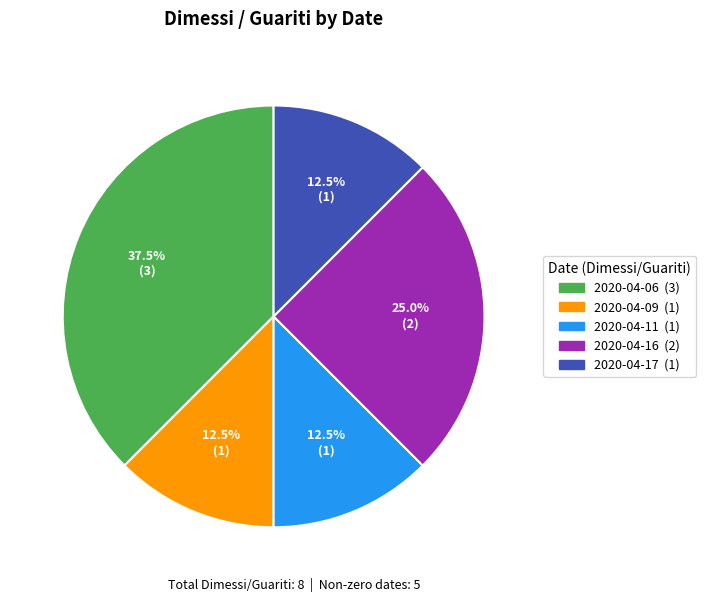

Does any single category account for the majority?

No